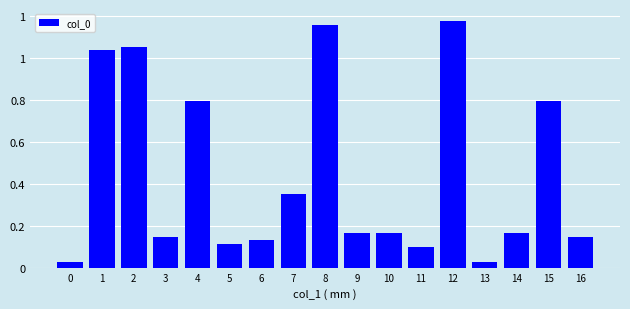

Rank the categories by value from lowest to highest.

13, 0, 11, 5, 6, 3, 16, 14, 9, 10, 7, 4, 15, 1, 2, 8, 12